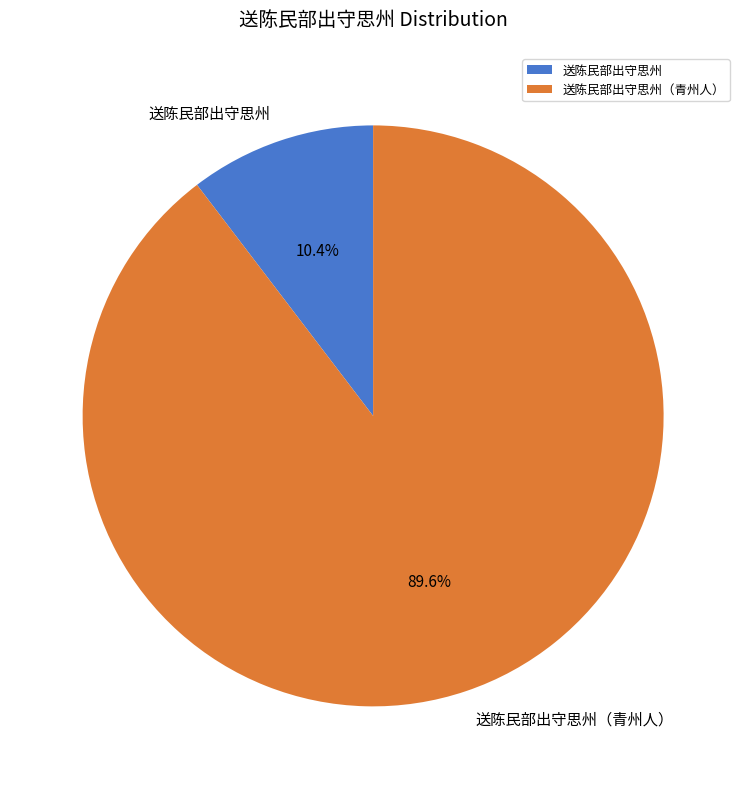

What percentage is the 送陈民部出守思州 slice, to the nearest percent?

10%